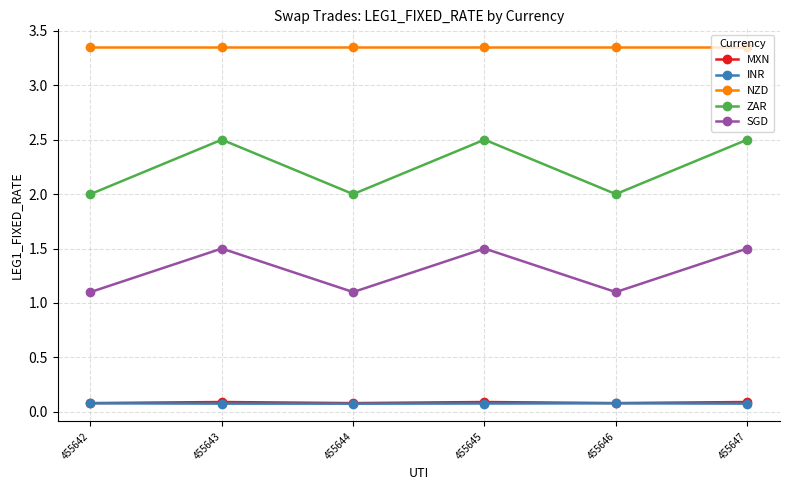

What is the value of the SGD point at the 4th from the left?

1.5